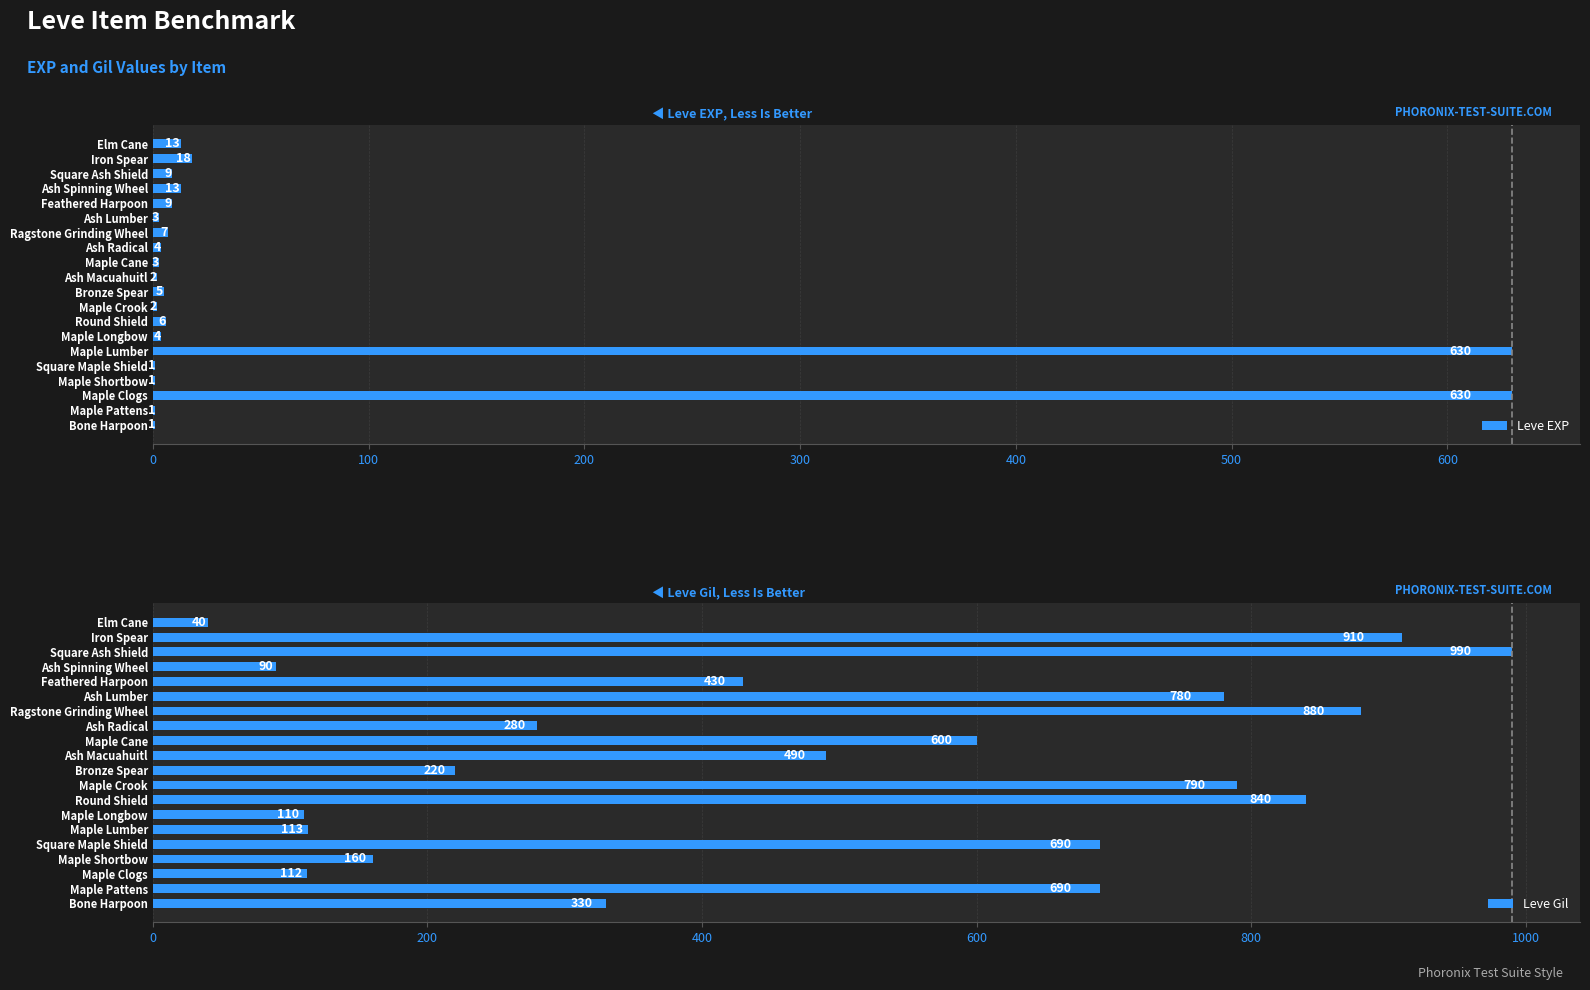

What is the sum of all Leve EXP values?

1362